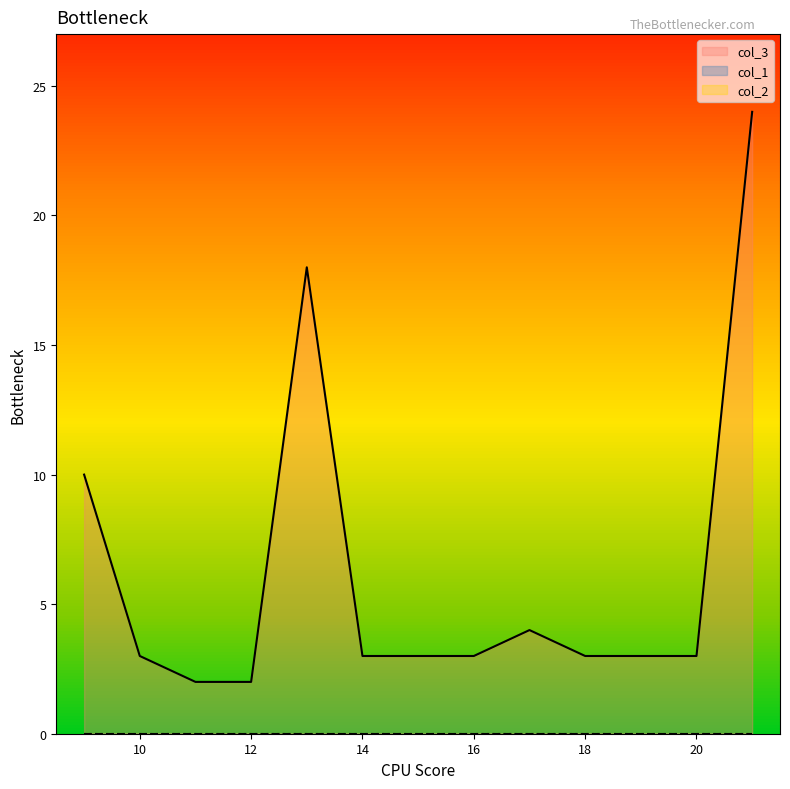

Between 16 and 18, which is larger?

16